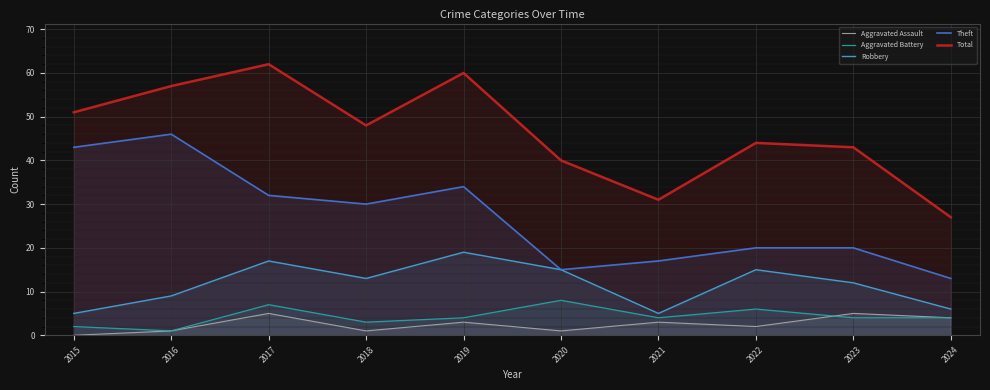

True or false: Total has a value of 51 at 2015.

True